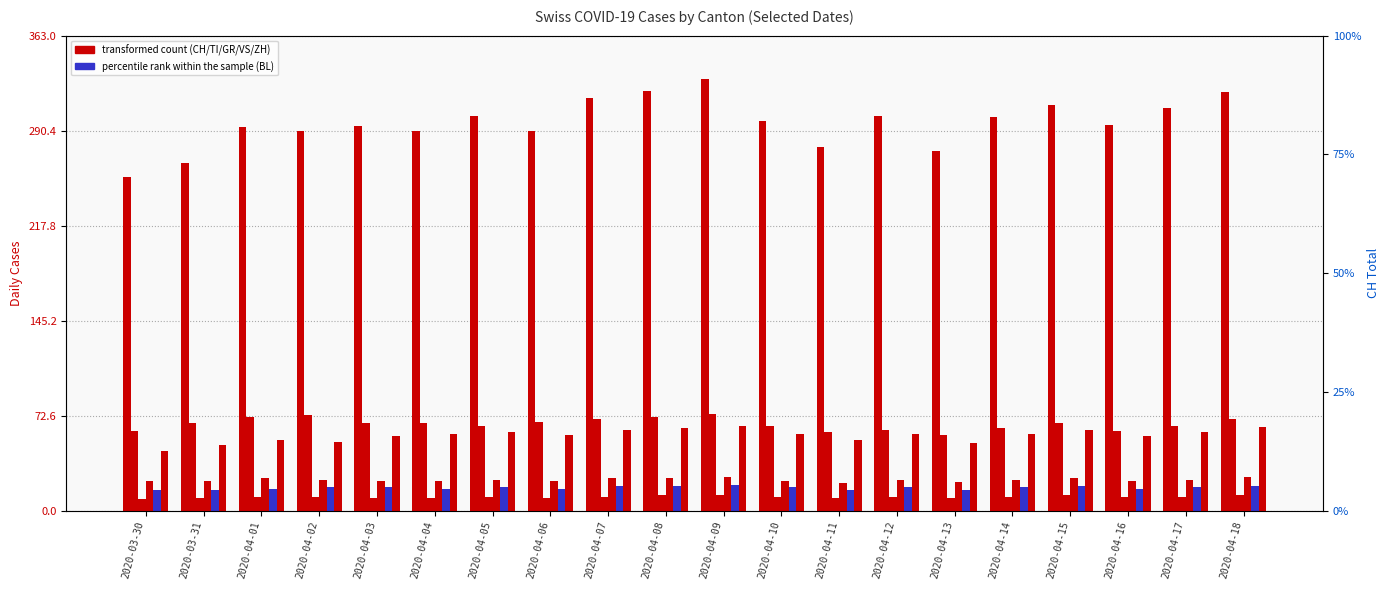

What is the value of the VS bar at the 18th from the left?

23